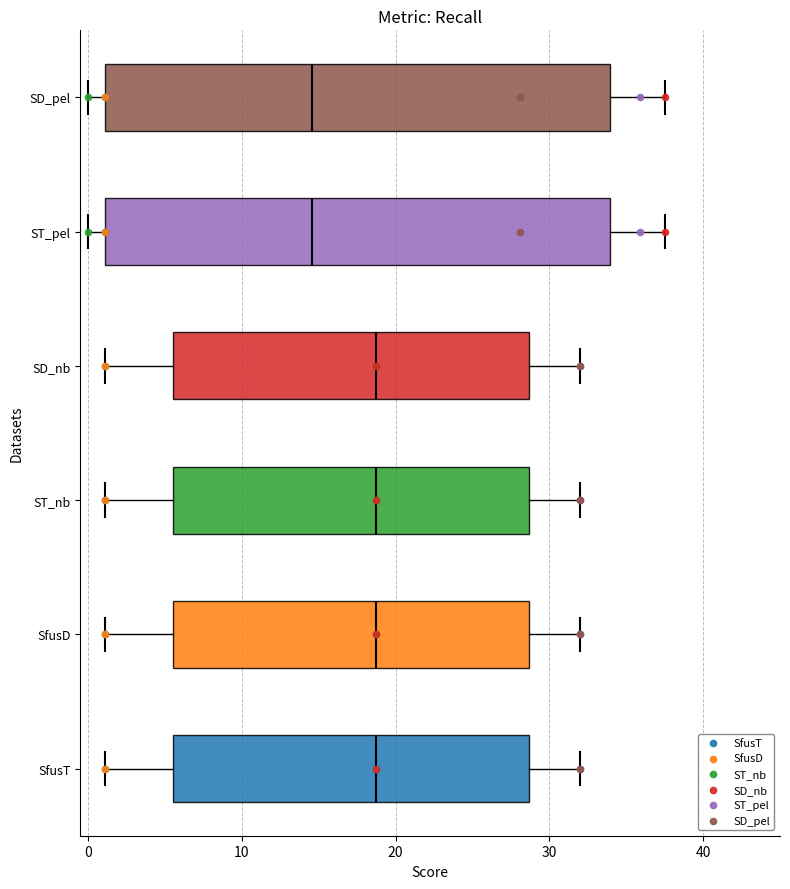

Where does the right whisker of the box for SfusD end on the x-axis? The values are not printed on the chart, so give them approximately, as read against the axis.

32